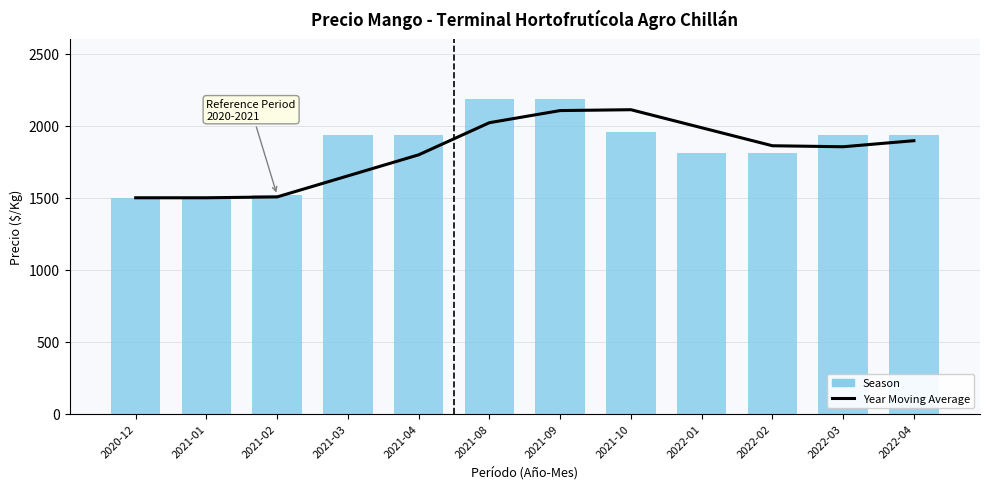

At 2022-02, list the series in order from largest to smallest.

Year Moving Average, Season